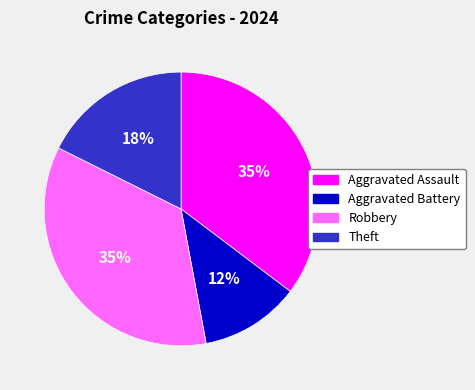

Does Aggravated Assault represent more than half of the total?

No